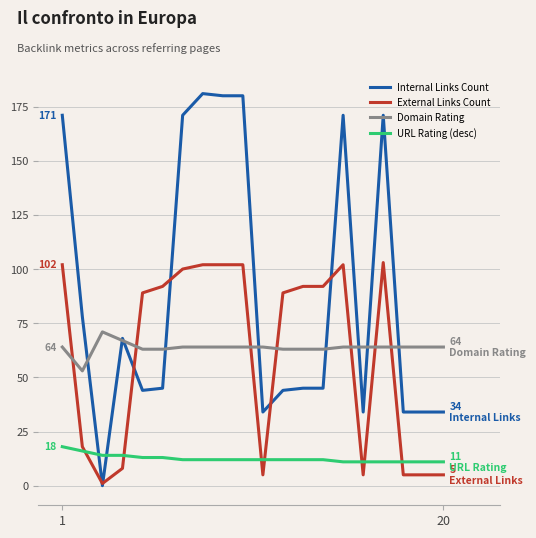

Reading right to left, list all the values displayed in this chart.

Internal Links Count: 34	34	34	171	34	171	45	45	44	34	180	180	181	171	45	44	68	0	78	171
External Links Count: 5	5	5	103	5	102	92	92	89	5	102	102	102	100	92	89	8	1	18	102
Domain Rating: 64	64	64	64	64	64	63	63	63	64	64	64	64	64	63	63	67	71	53	64
URL Rating (desc): 11	11	11	11	11	11	12	12	12	12	12	12	12	12	13	13	14	14	16	18